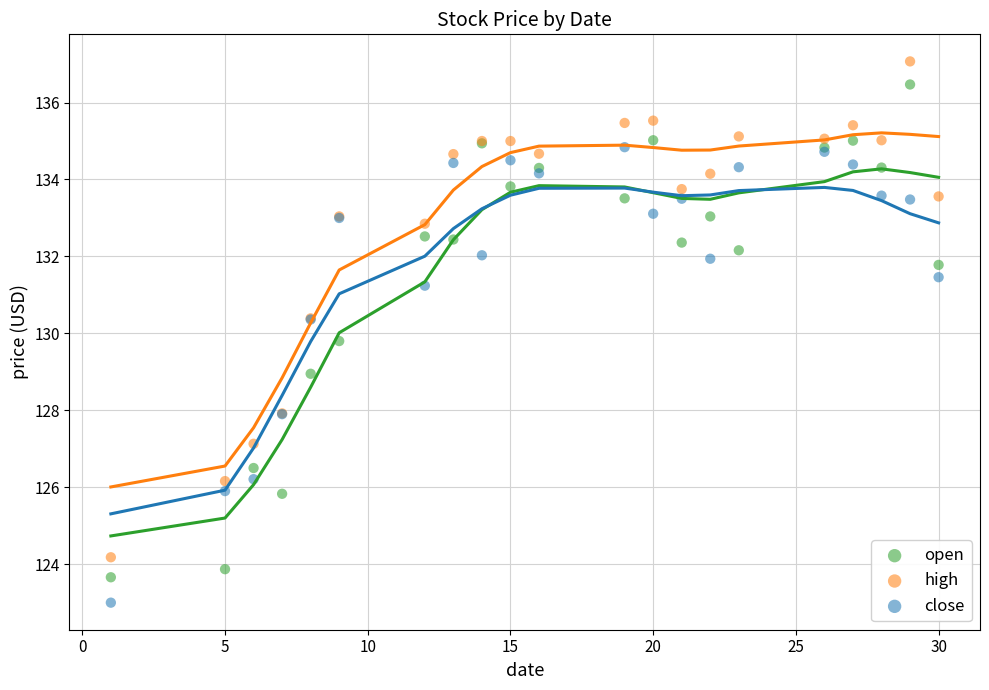

Which series reaches the maximum Y coordinate?

high